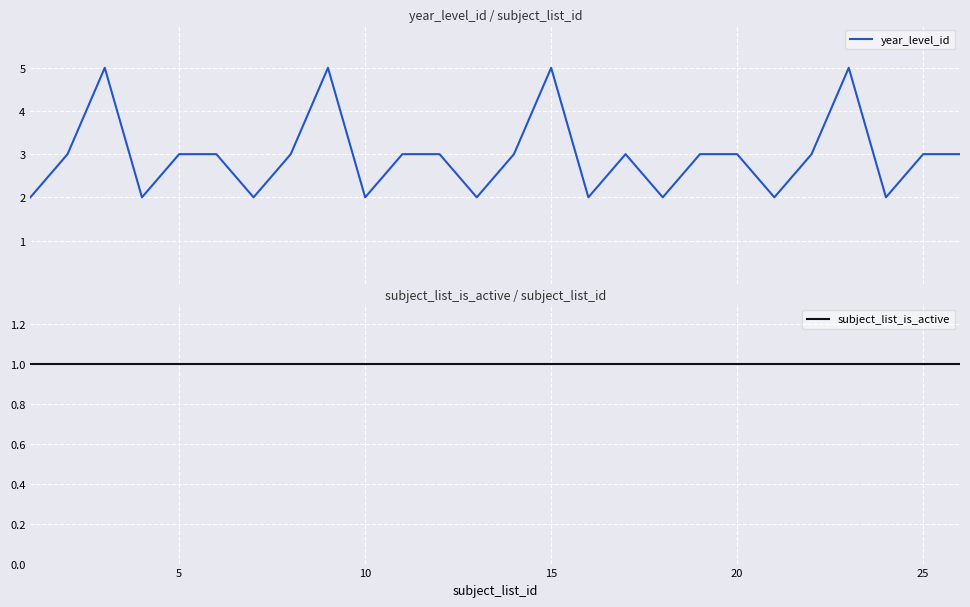

What are all the series names shown in the legend?

year_level_id, subject_list_is_active